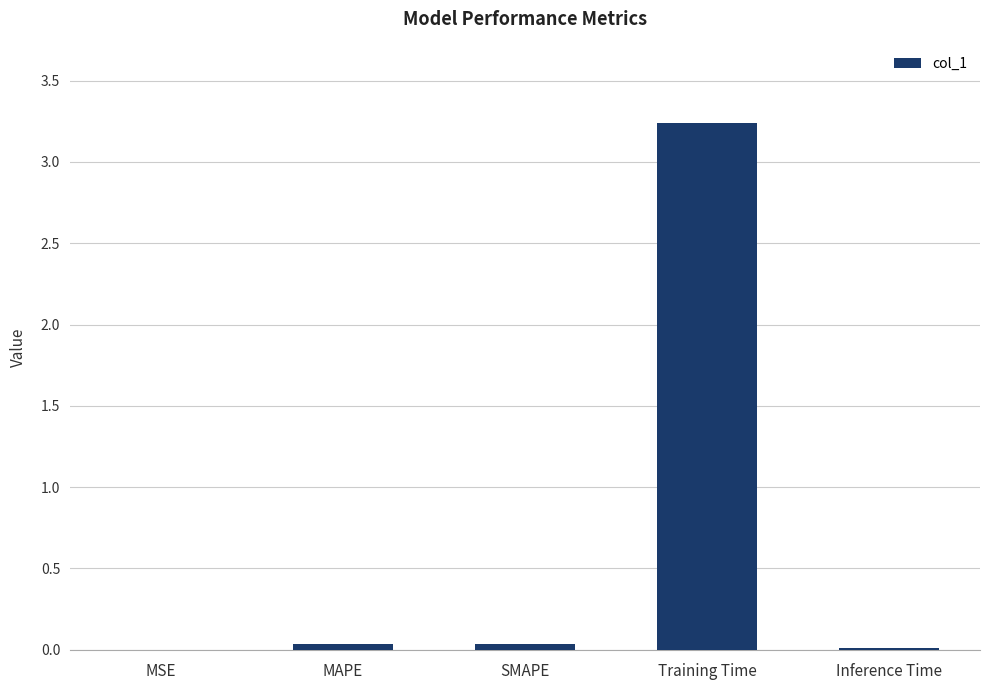

Between Training Time and MAPE, which is larger?

Training Time